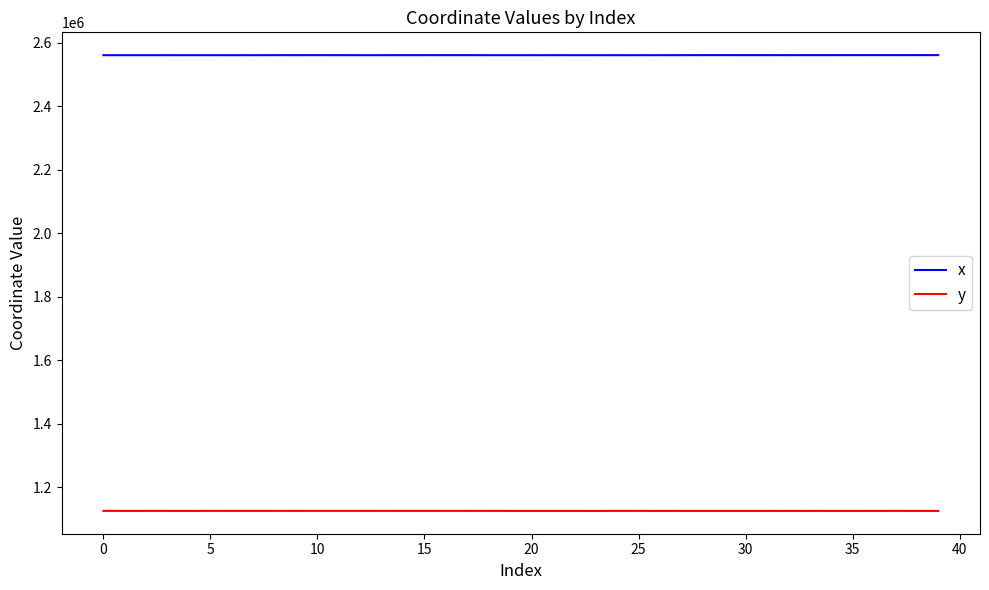

True or false: y and x intersect in this chart.

False